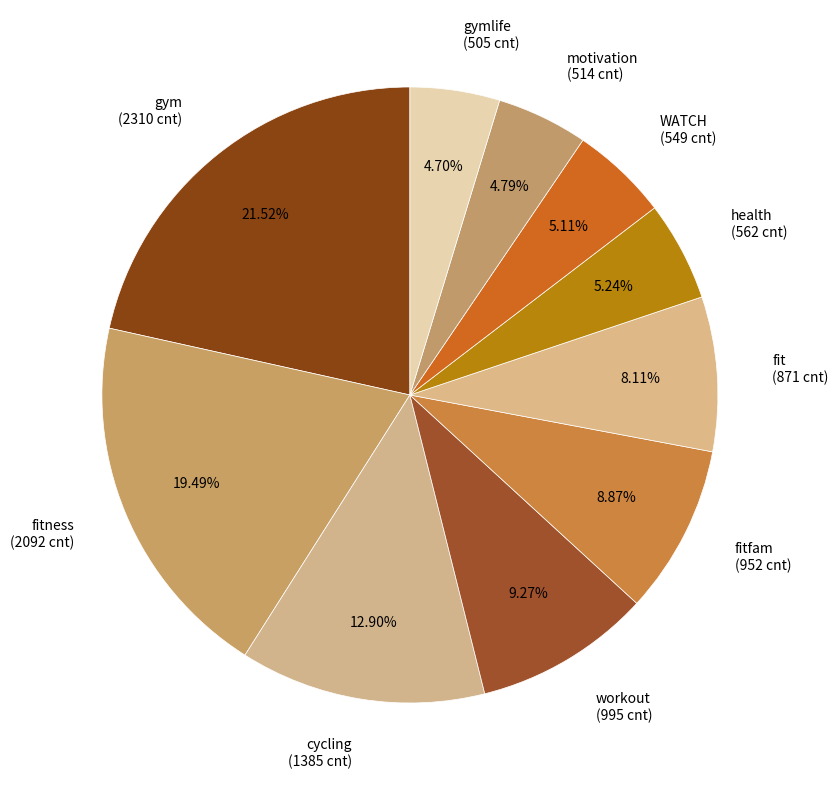

To the nearest percent, what is the average slice percentage?

10%